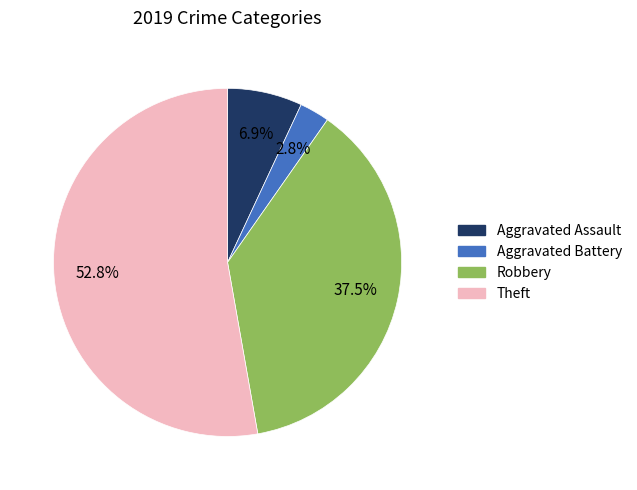

Rank the categories by value from highest to lowest.

Theft, Robbery, Aggravated Assault, Aggravated Battery